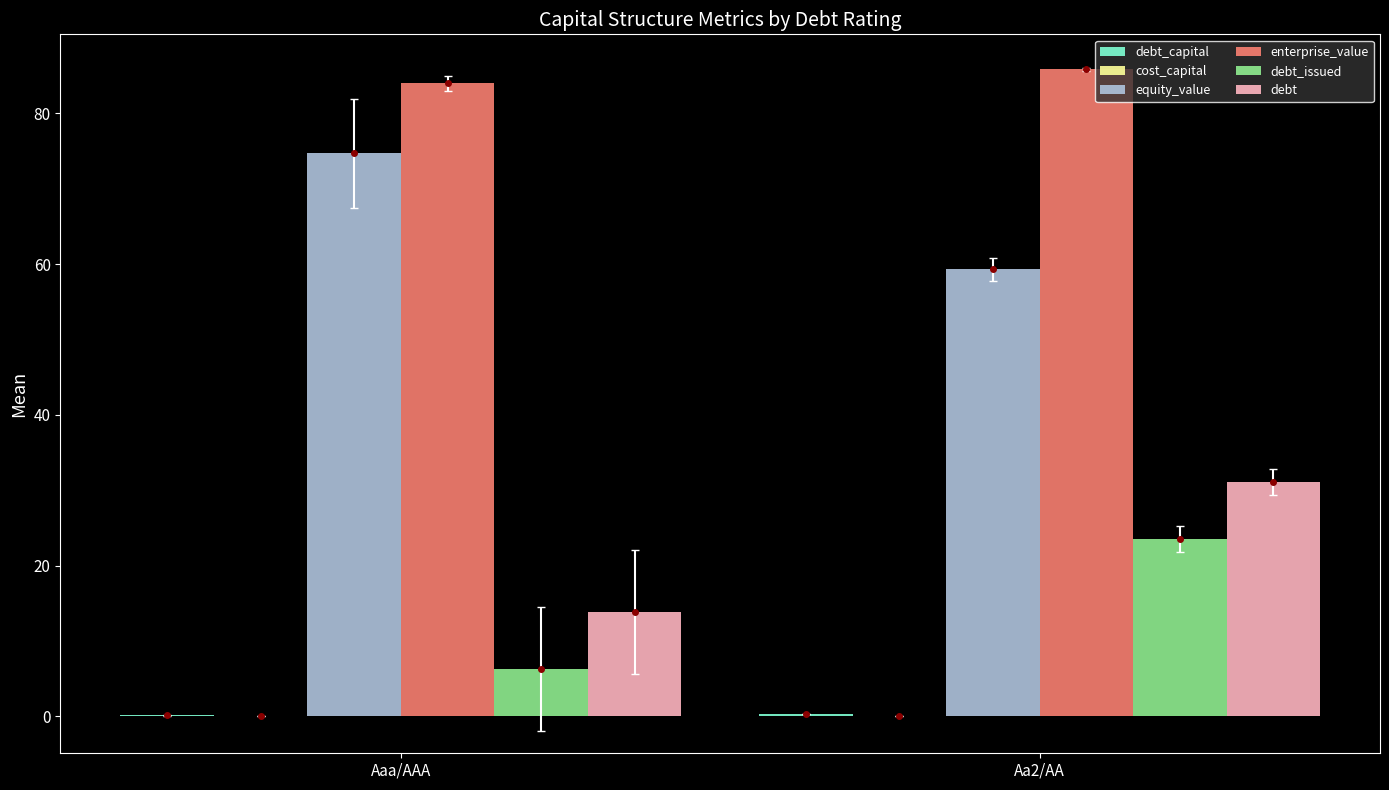

What is the sum of all enterprise_value values?

169.8